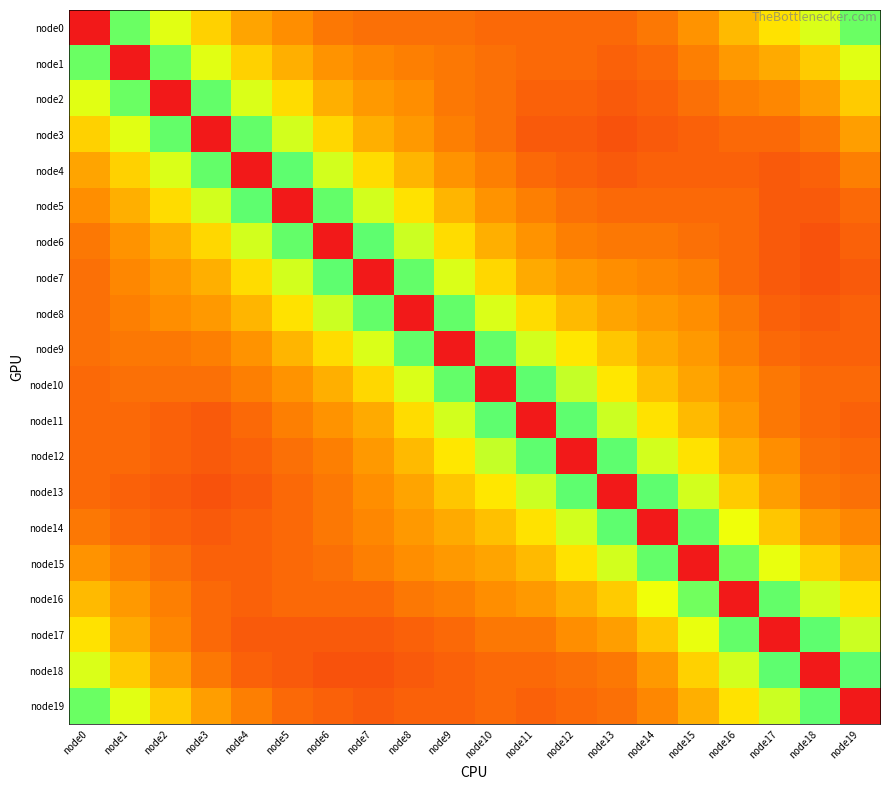

At node15, list the series in order from smallest to largest.

node15, node3, node4, node5, node2, node6, node7, node1, node8, node0, node9, node10, node19, node11, node18, node12, node17, node13, node16, node14